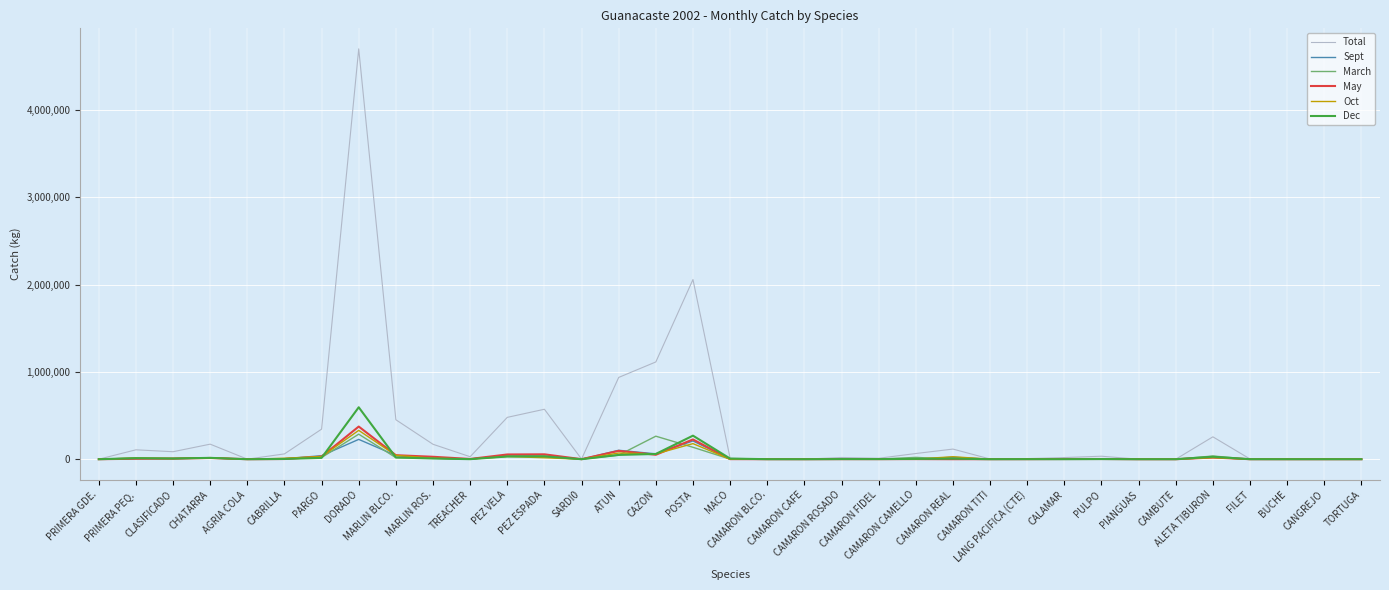

What is the approximate value of May at PRIMERA GDE.?

27